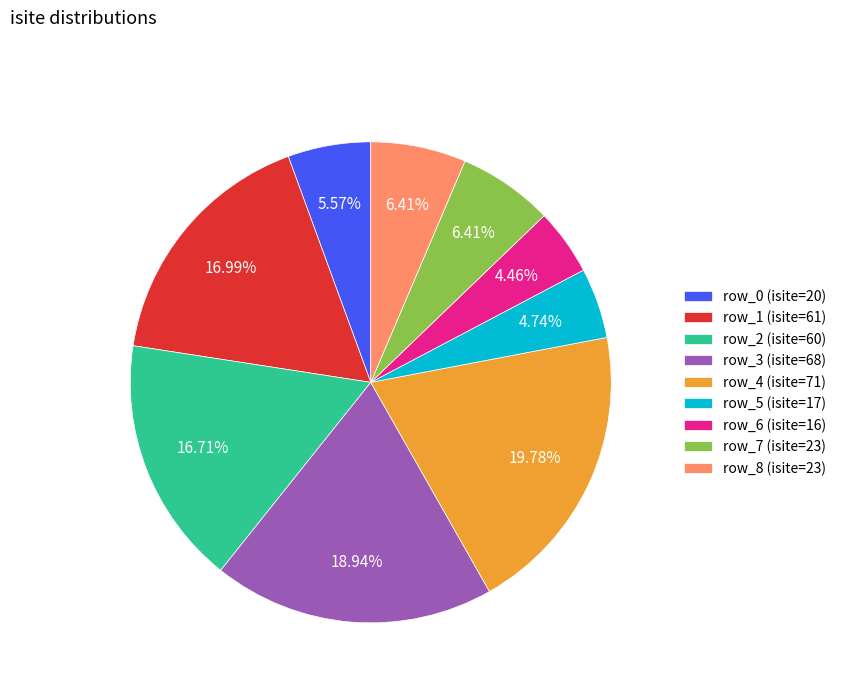

What percentage is the row_1 slice, to the nearest percent?

17%